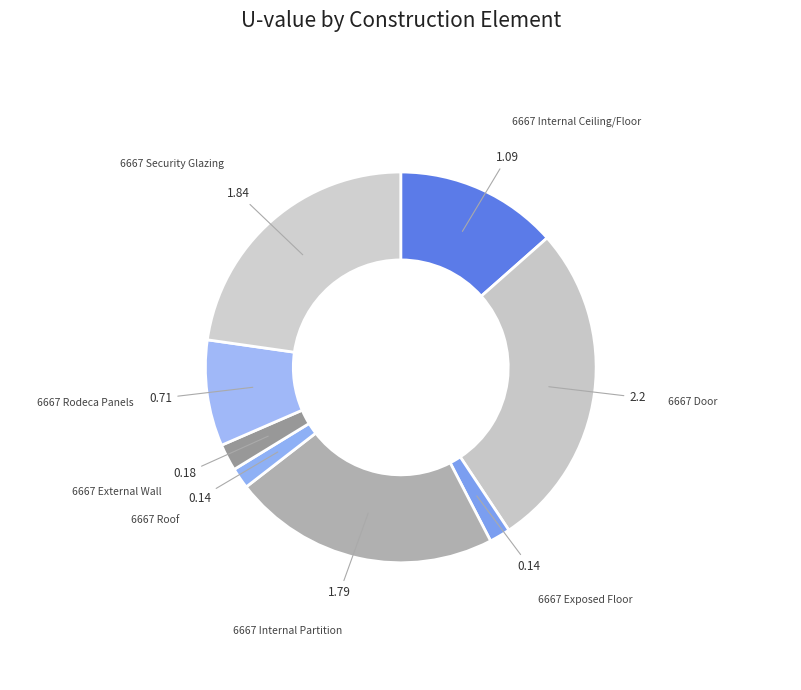

How many slices are in this pie chart?

8